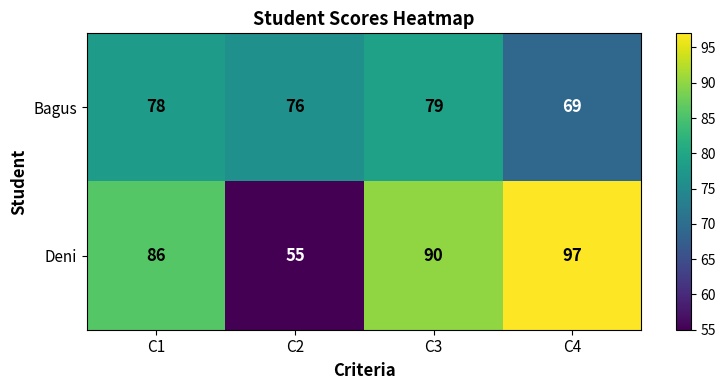

The Deni series shows 86 at C1. True or false?

True